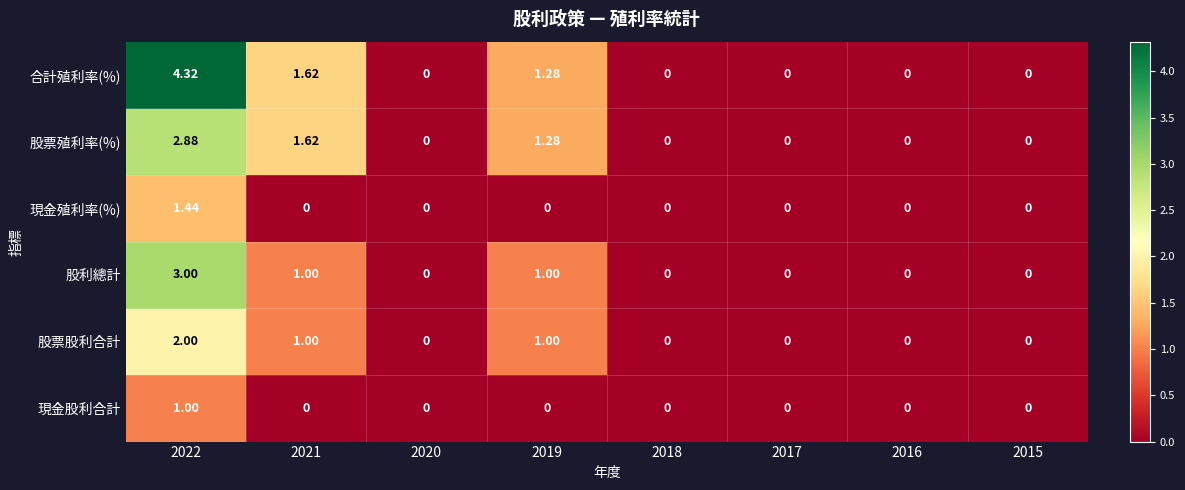

At which category does the chart reach its peak across all series?

2022